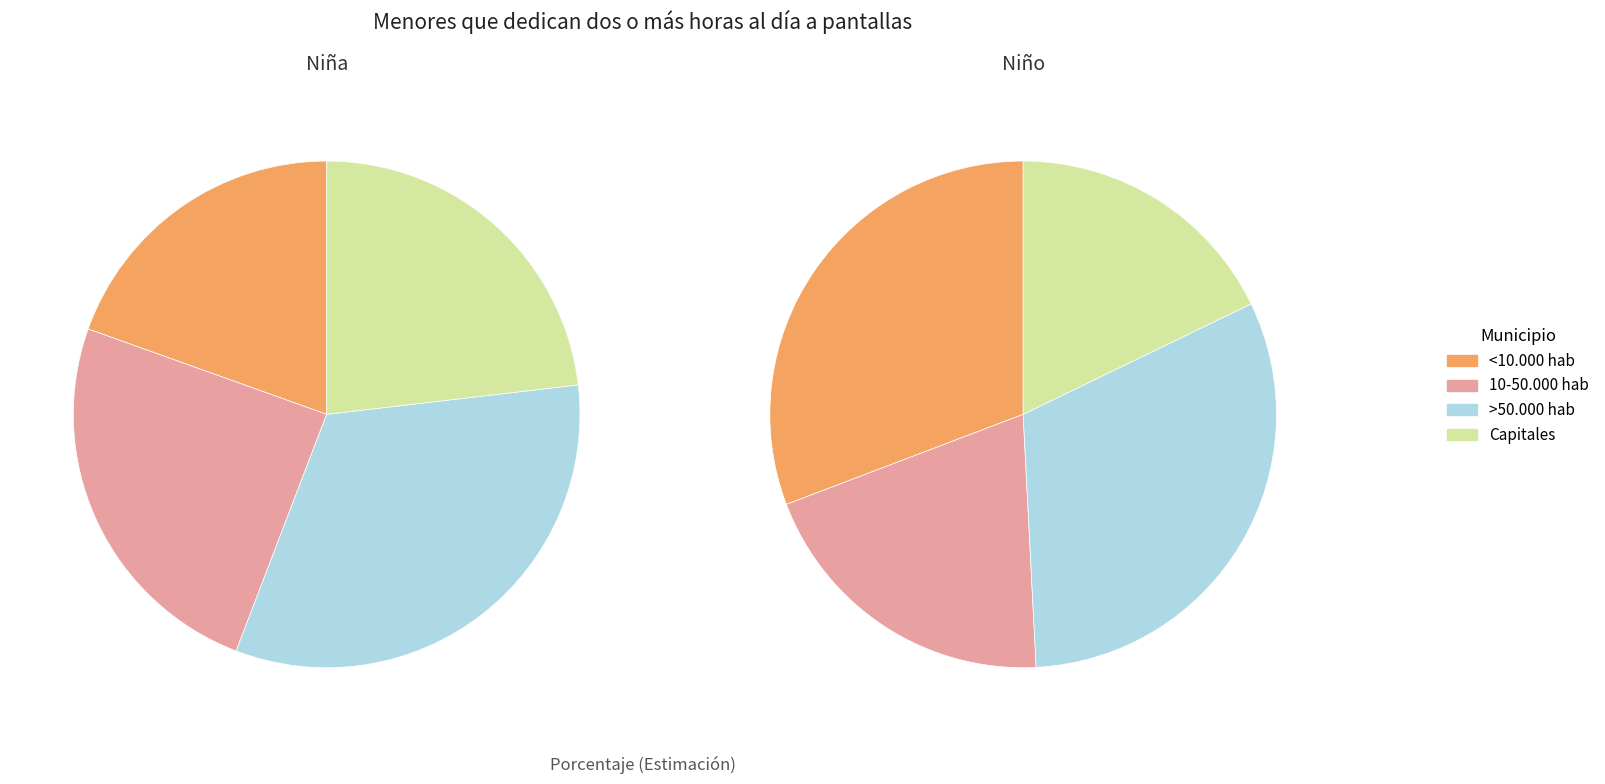

What is the difference between the highest and lowest values at <10.000 hab?

0.1